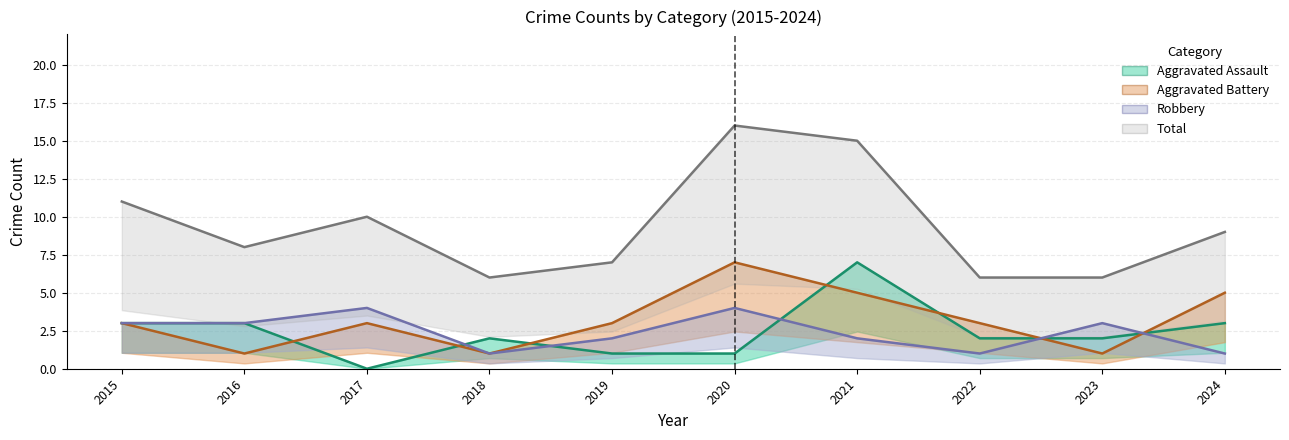

What is the average value of the Aggravated Assault series?

2